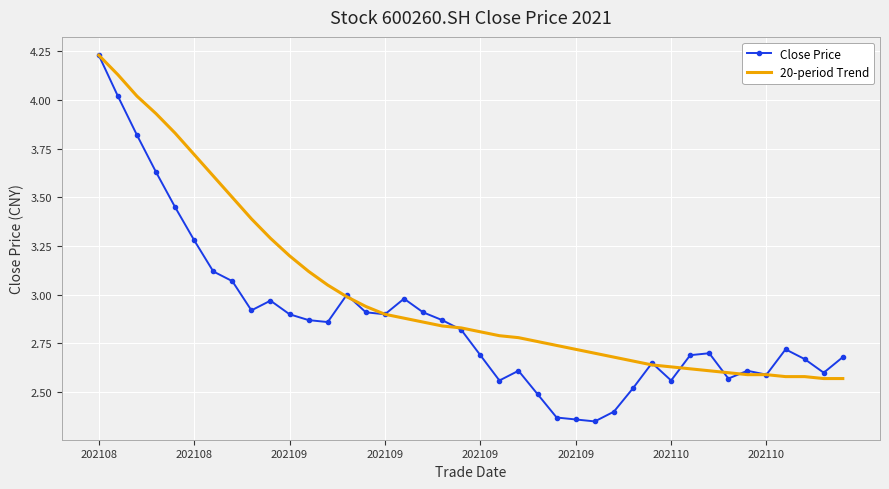

What is the difference between the maximum and minimum values in the 20-period Trend series?

1.7